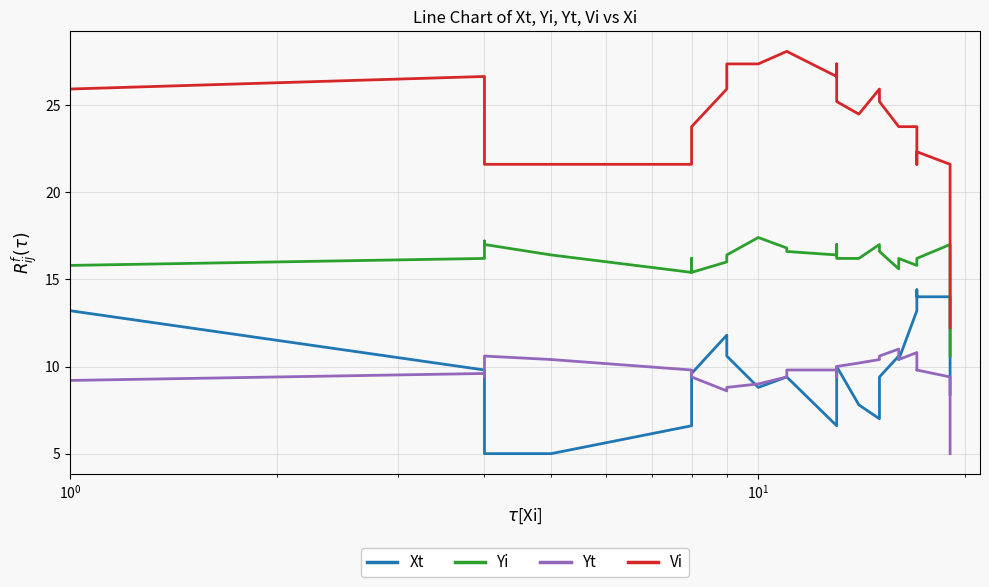

Rank the series by their maximum value, from highest to lowest.

Vi, Yi, Xt, Yt